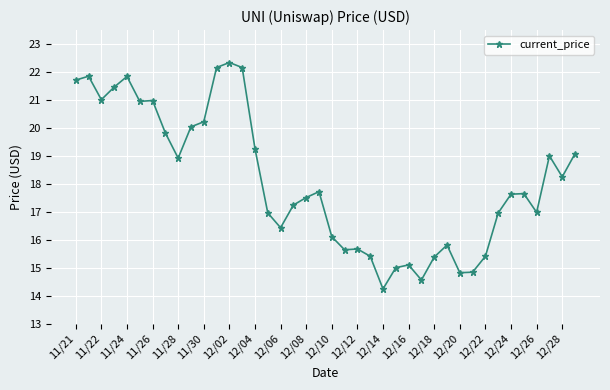

What is the sum of all values?

724.1